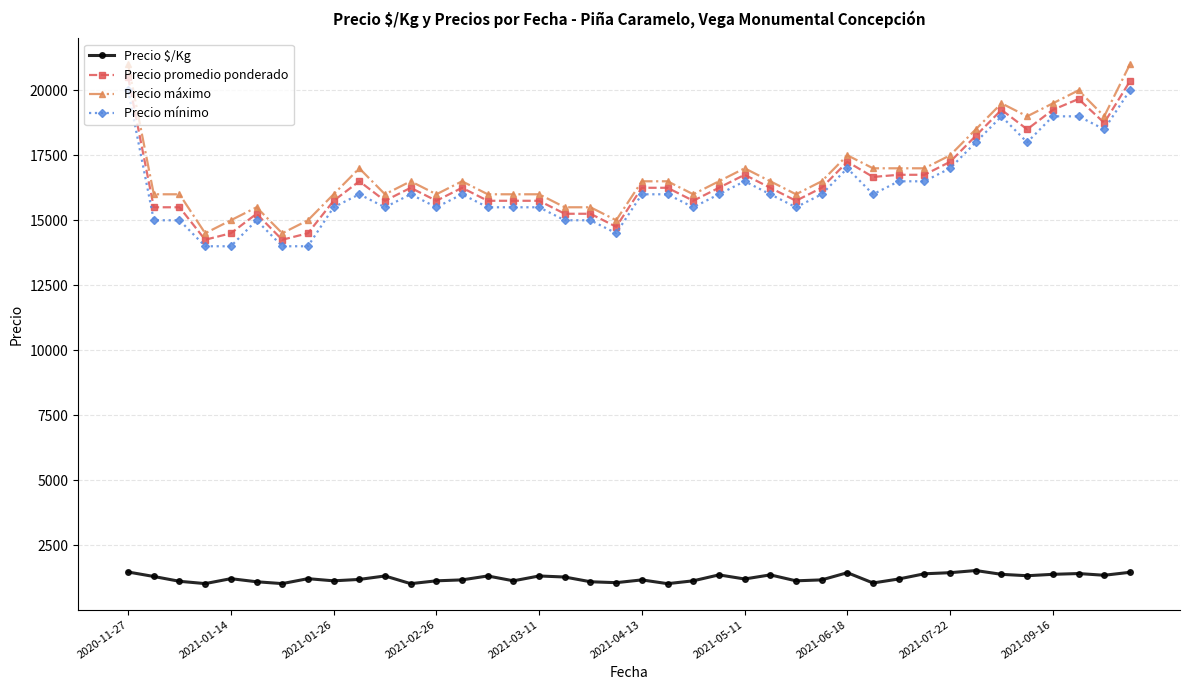

What is the minimum value for Precio promedio ponderado?

14250